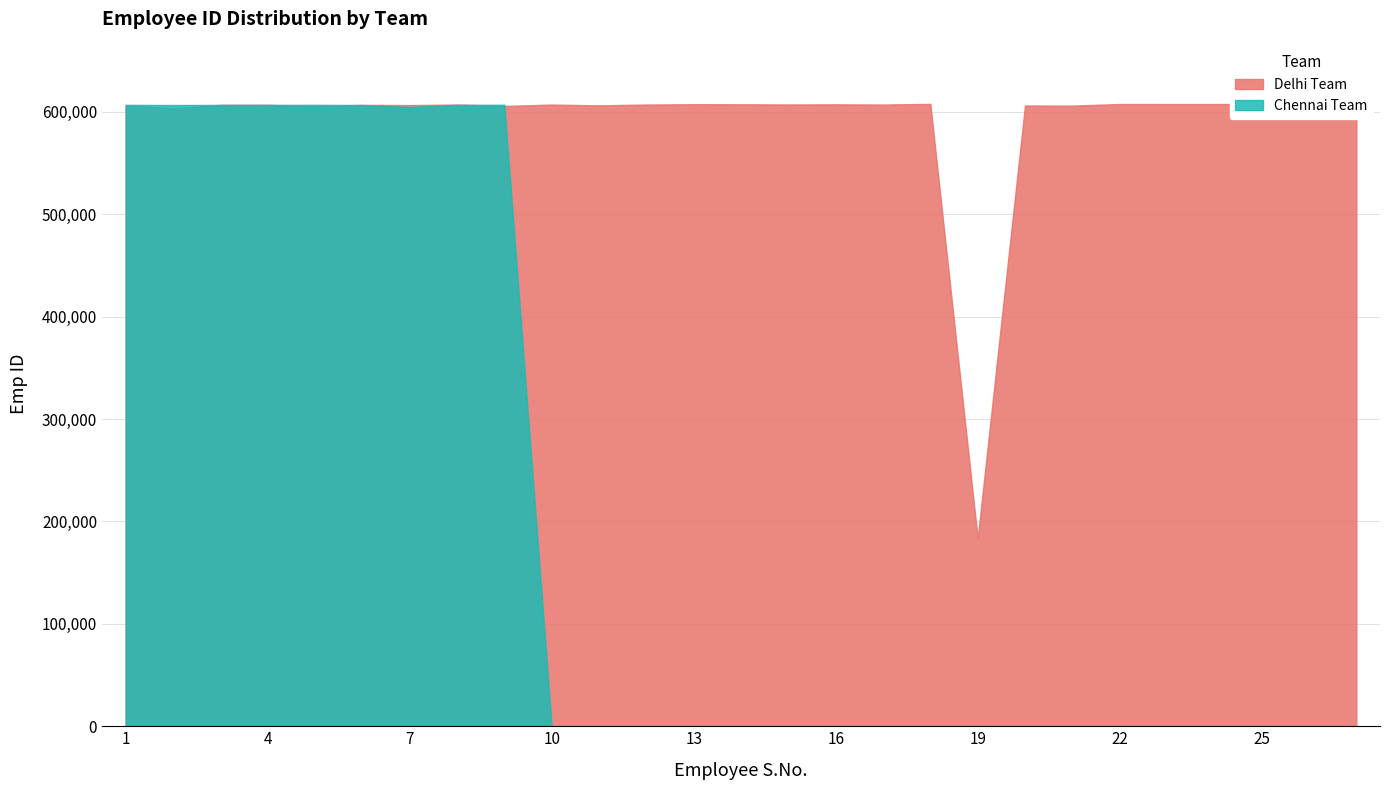

Which label corresponds to the largest value in the chart?

18